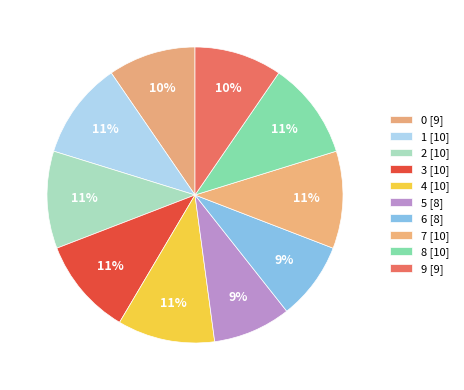

How many segments does this pie chart have?

10